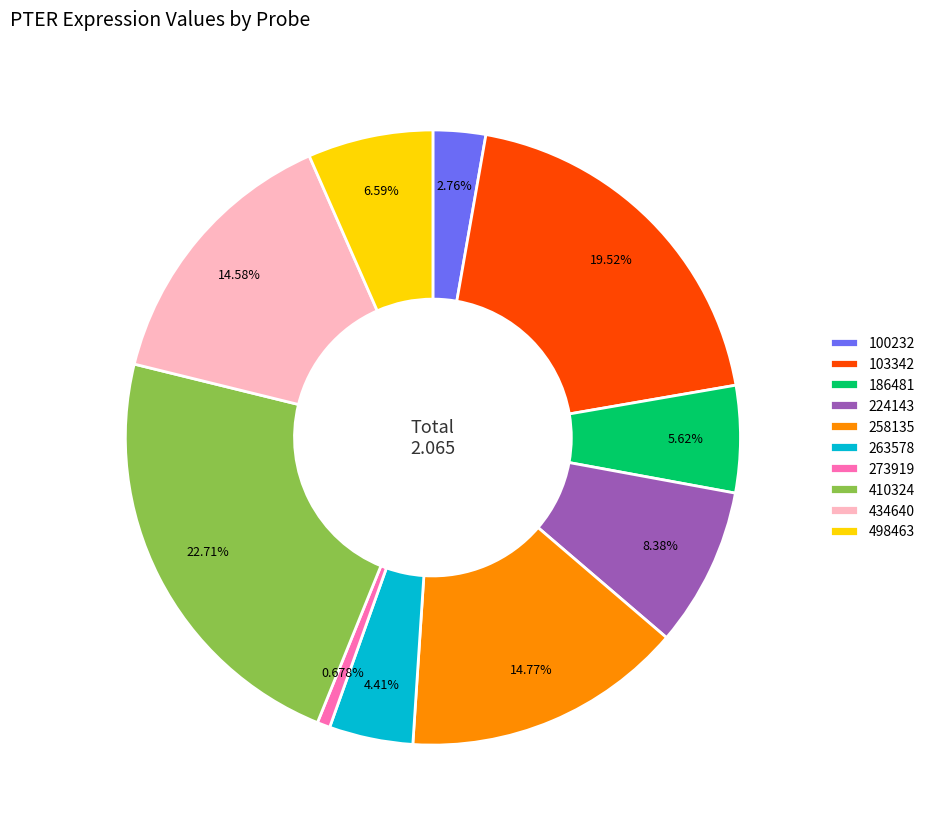

Do 224143 and 410324 together represent more than half of the pie?

No